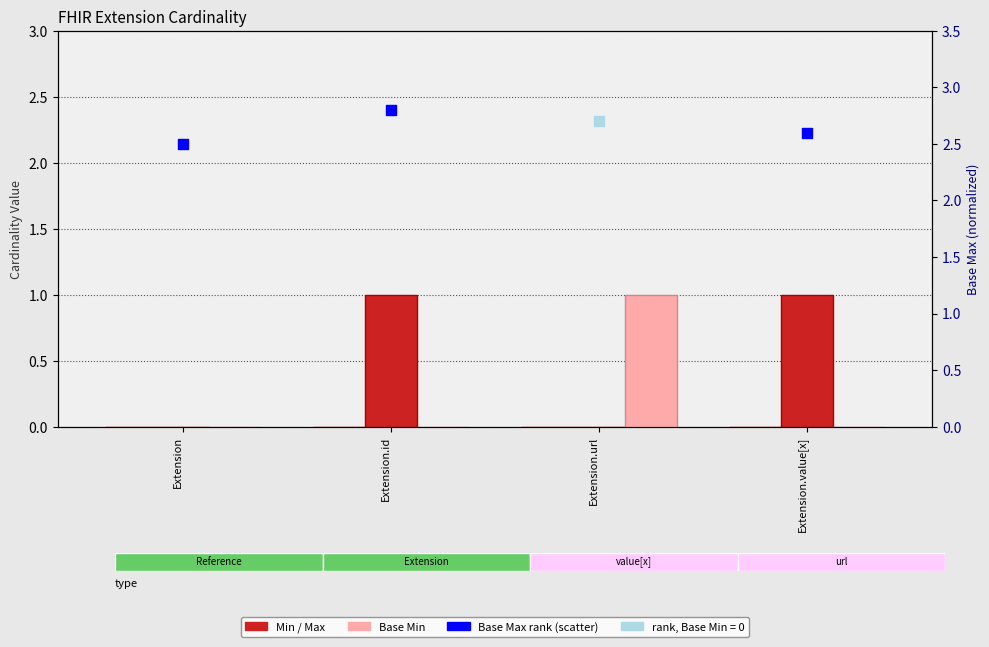

At which category is the sum across all series the highest?

Extension.id